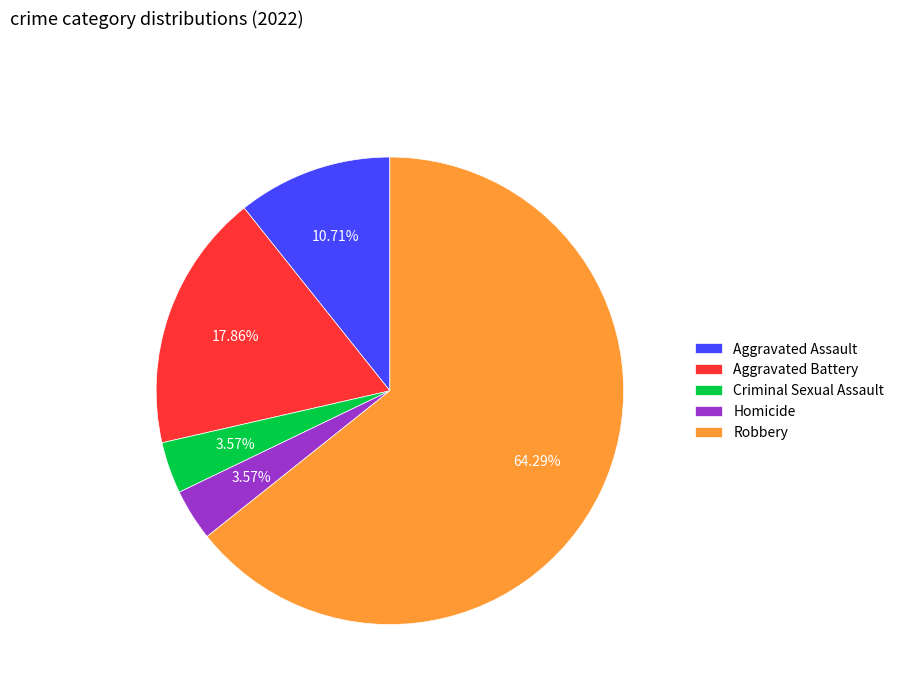

What percentage is the Aggravated Battery slice, to the nearest percent?

18%